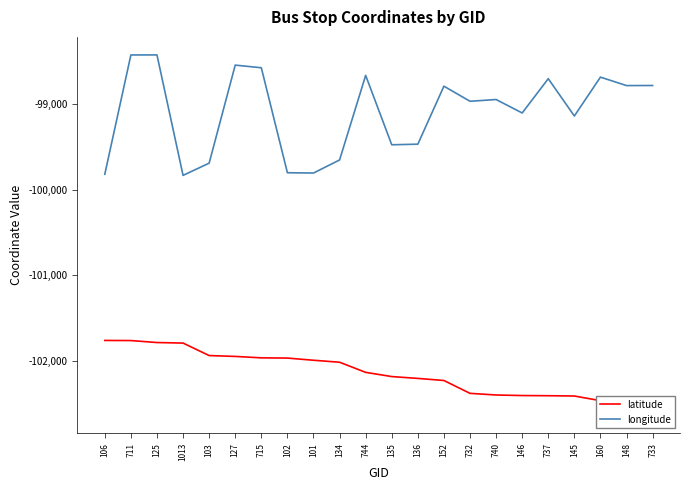

The latitude series shows -102409.4 at 737. True or false?

True